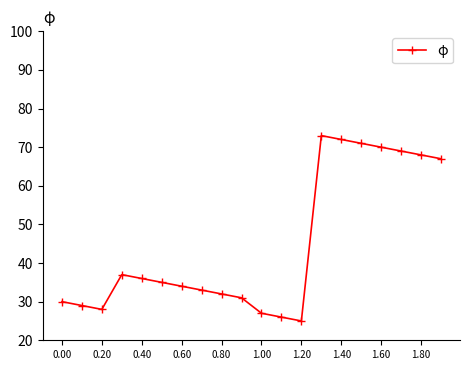

What is the difference between the maximum and minimum values?

48